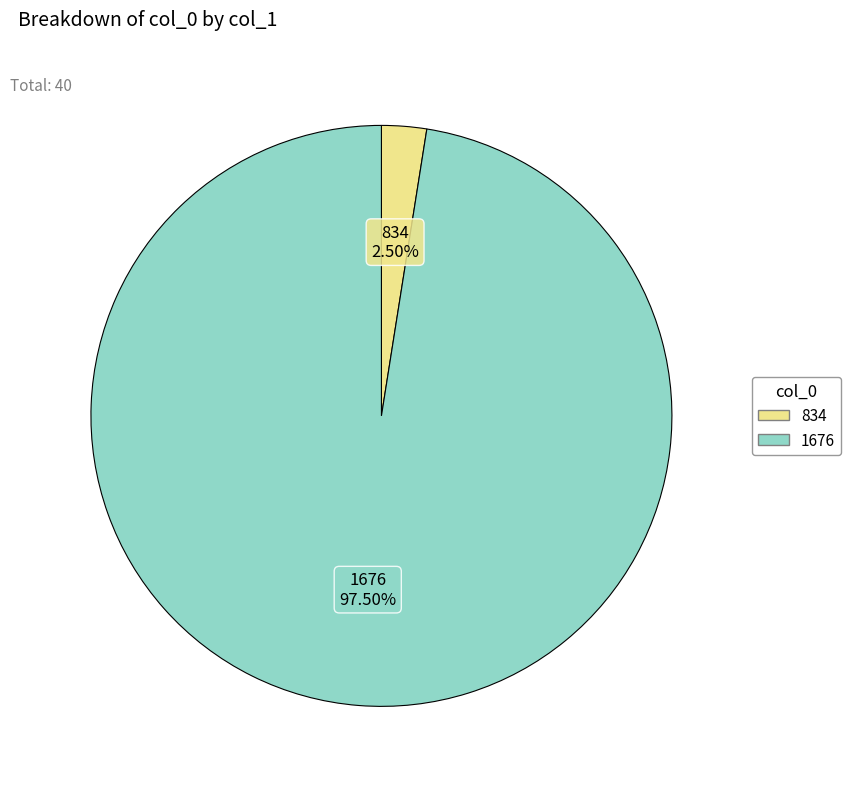

Does any single category account for the majority?

Yes